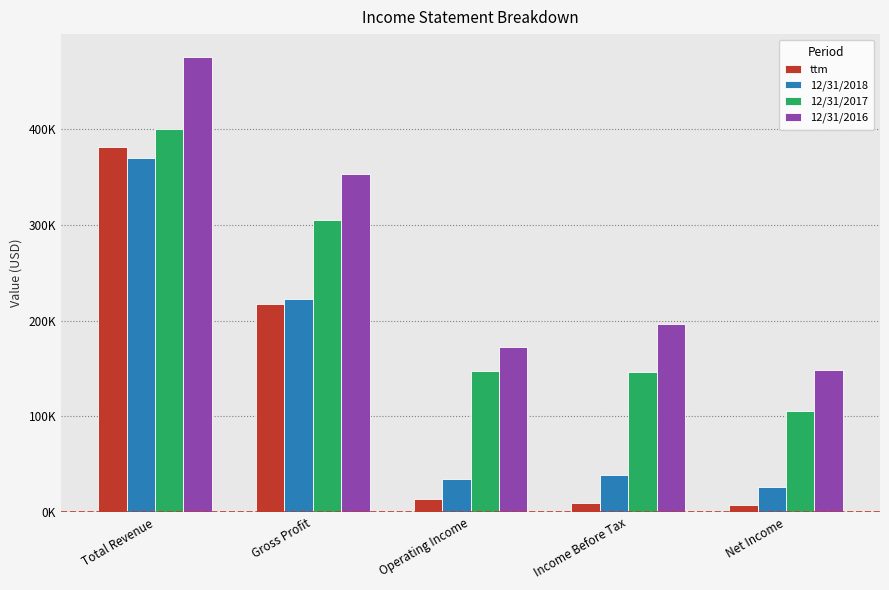

Are the bars horizontal?

No